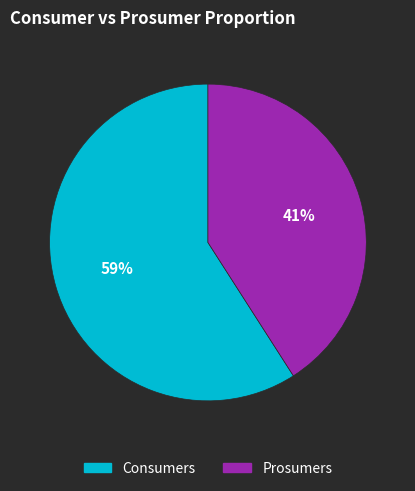

To the nearest percent, what is the average slice percentage?

50%